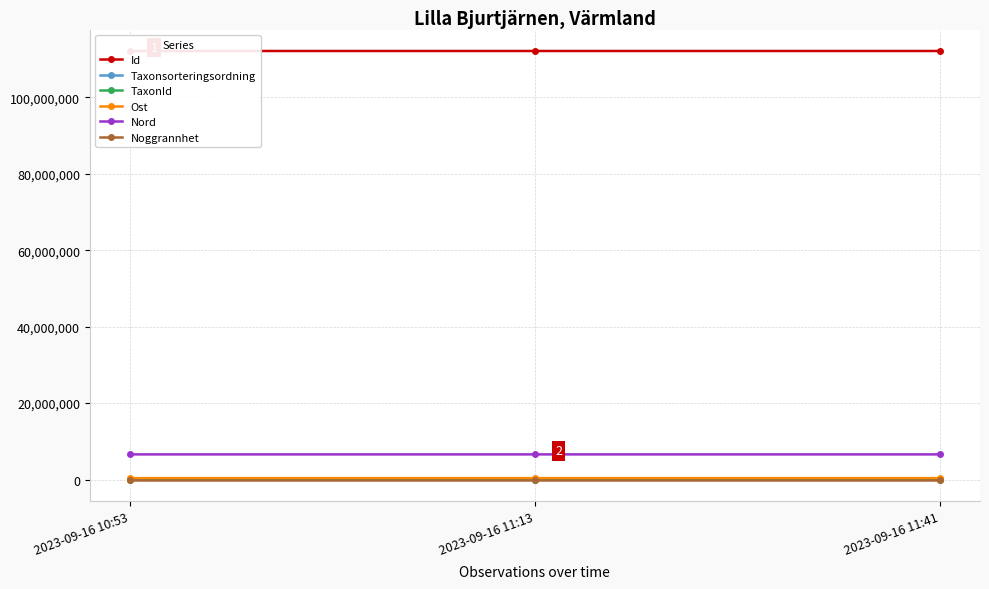

What is the label of the 2nd point from the left?

2023-09-16 11:13